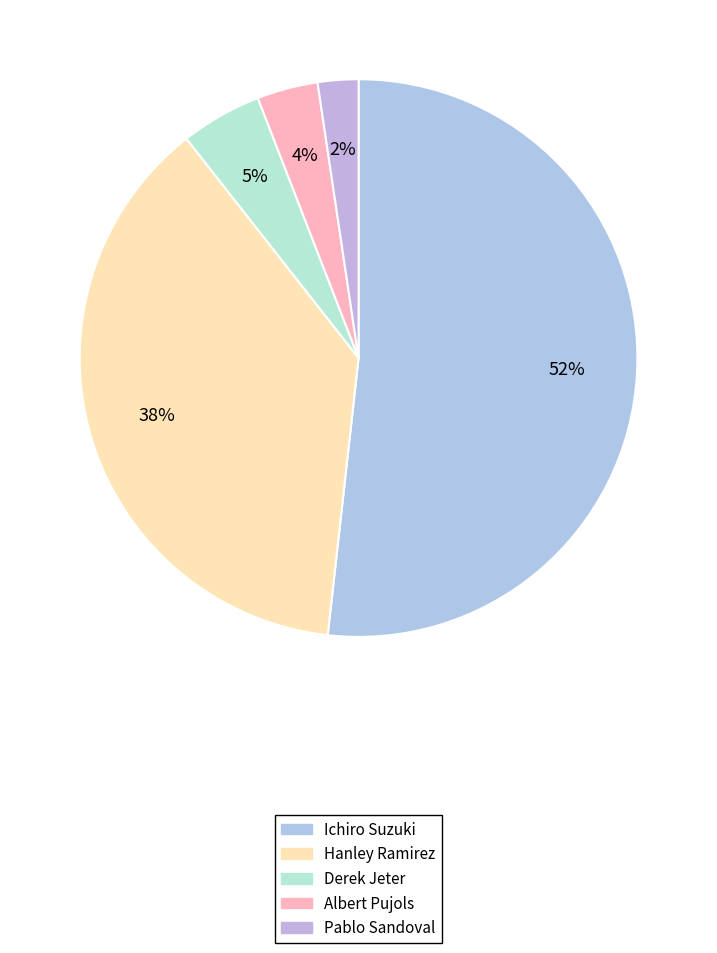

How many slices are in this pie chart?

5